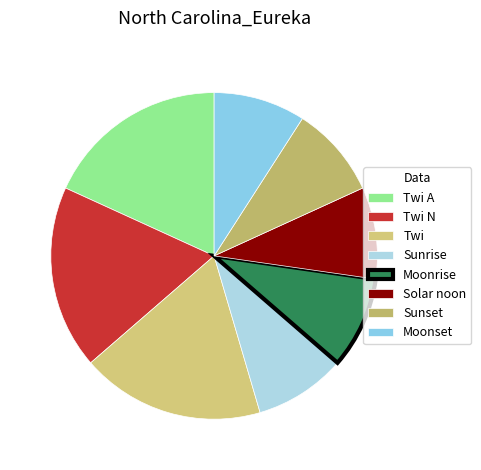

How many segments does this pie chart have?

8